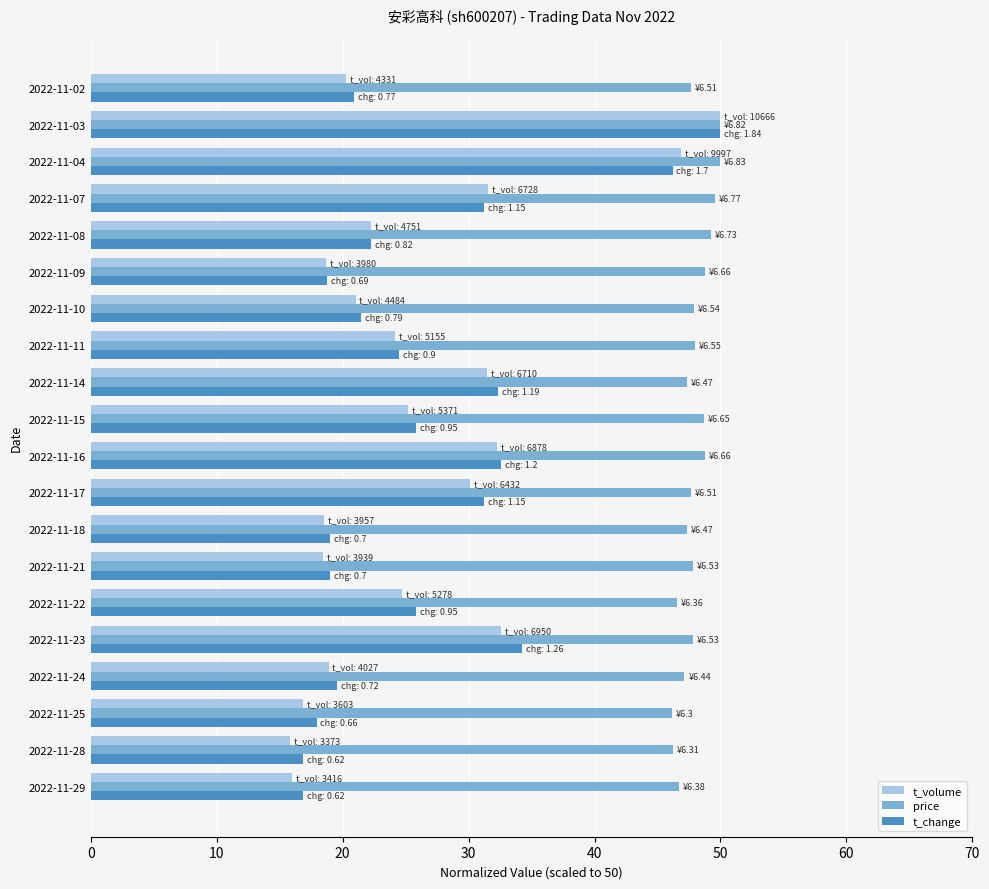

At which category is the sum across all series the highest?

2022-11-03